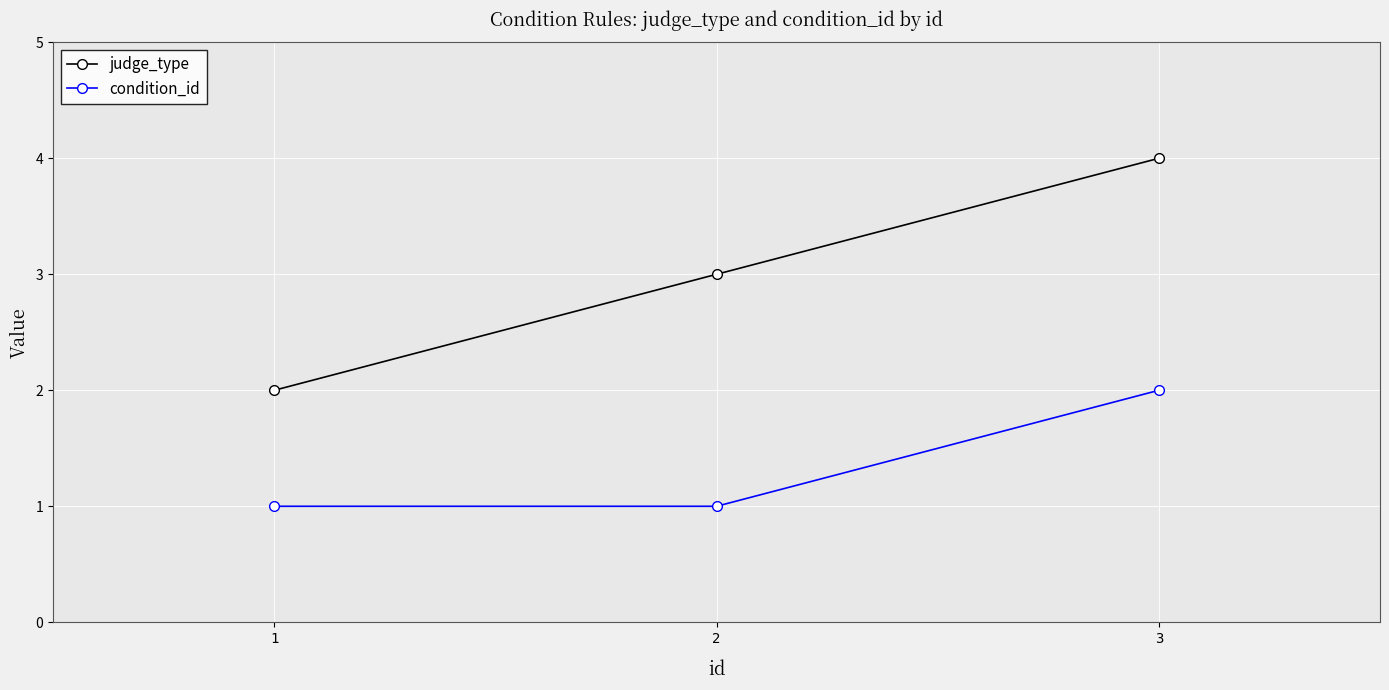

What is the value of the judge_type point at the 2nd from the left?

3